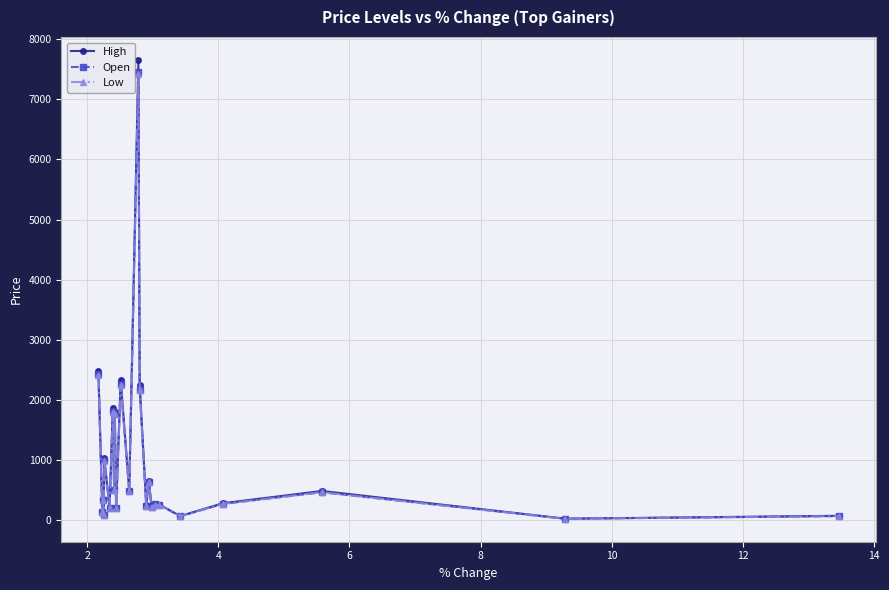

True or false: High has more than 1 interior local peaks.

True